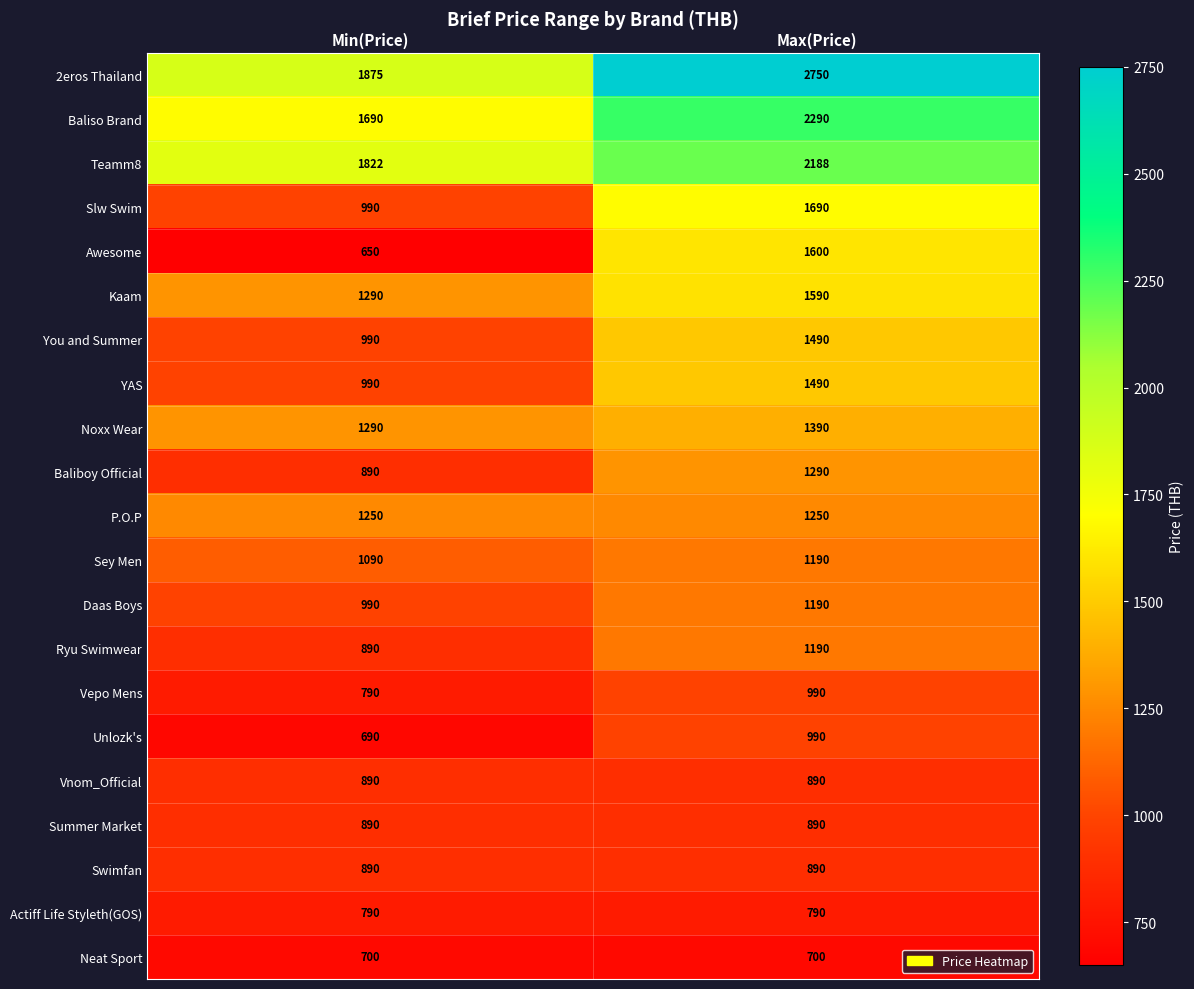

Which series has the largest total across all categories?

2eros Thailand